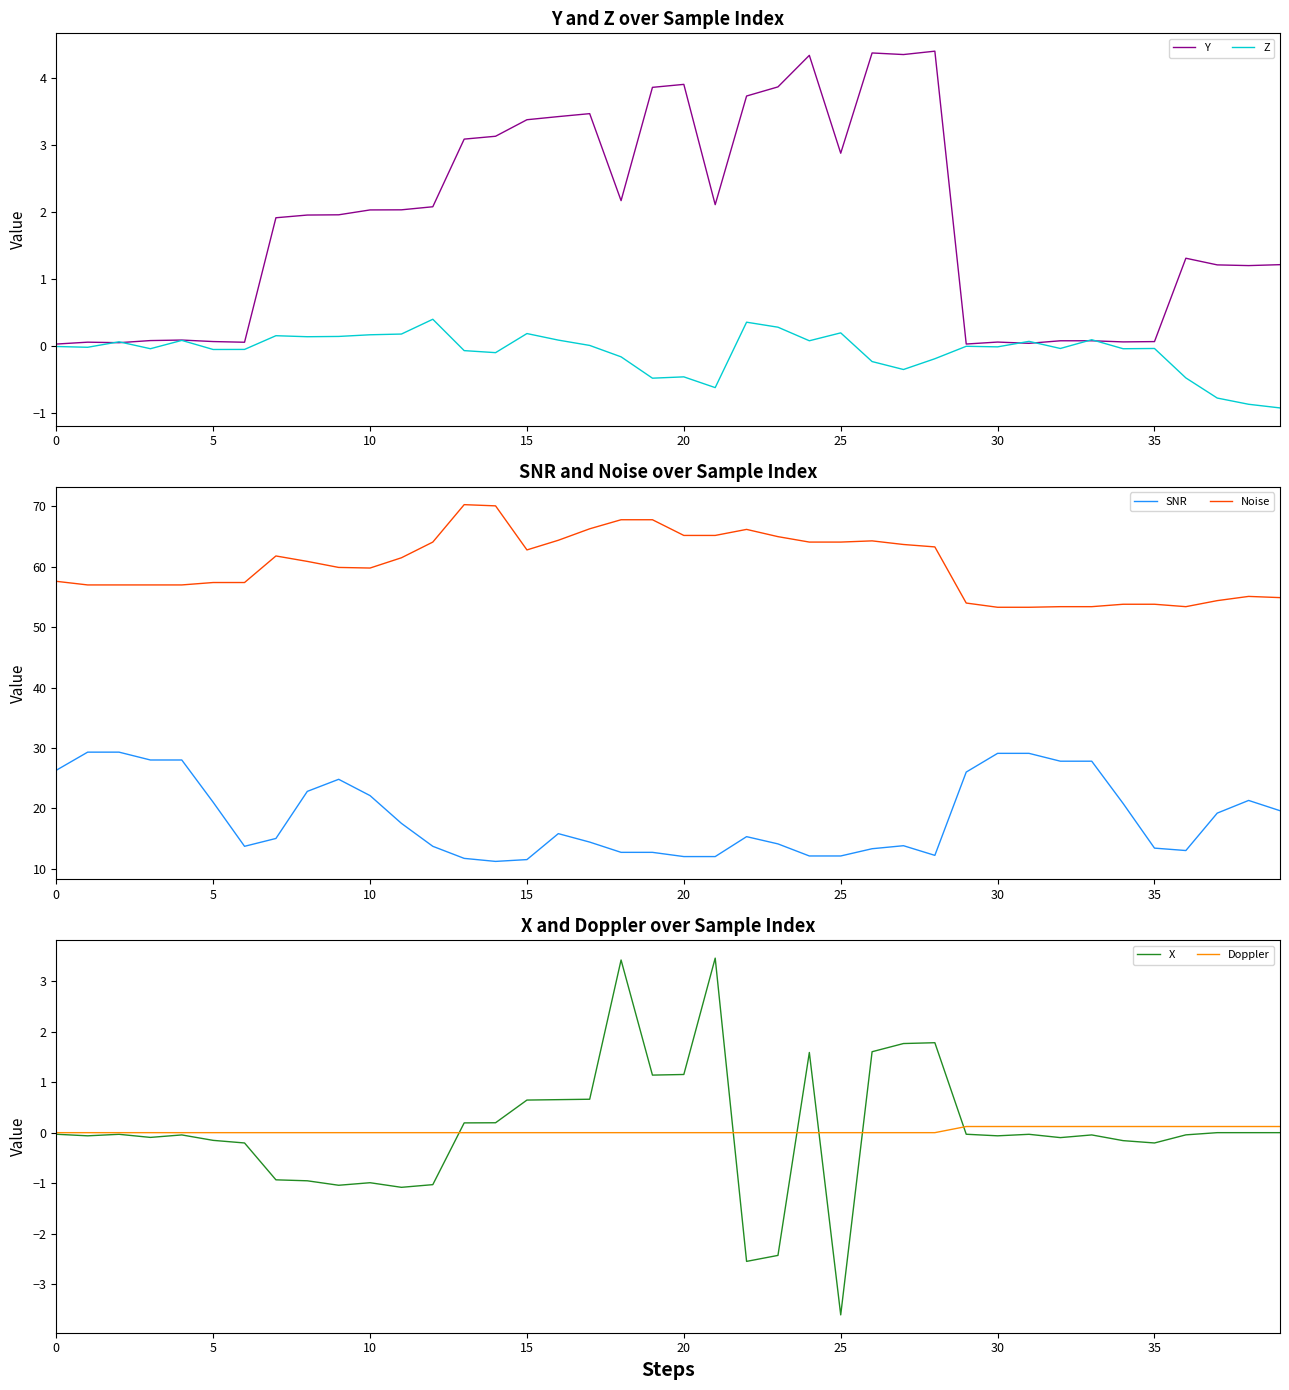

What is the minimum value for X?

-3.6